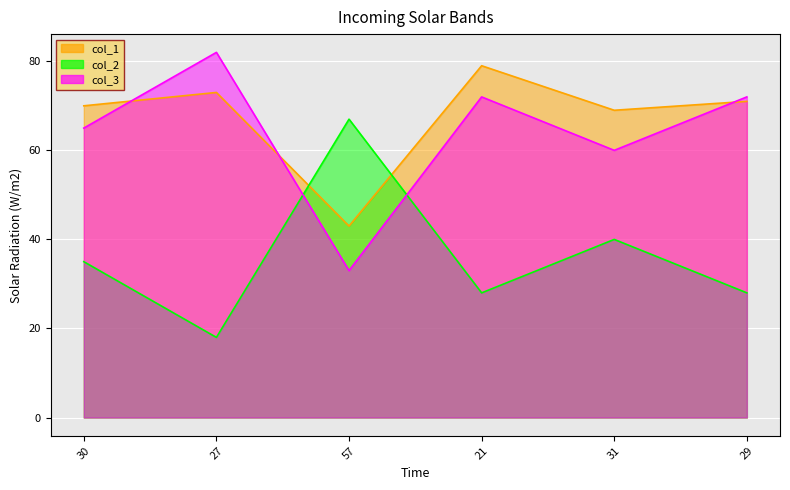

What value does the col_1 series have at 27, to the nearest 10?

70